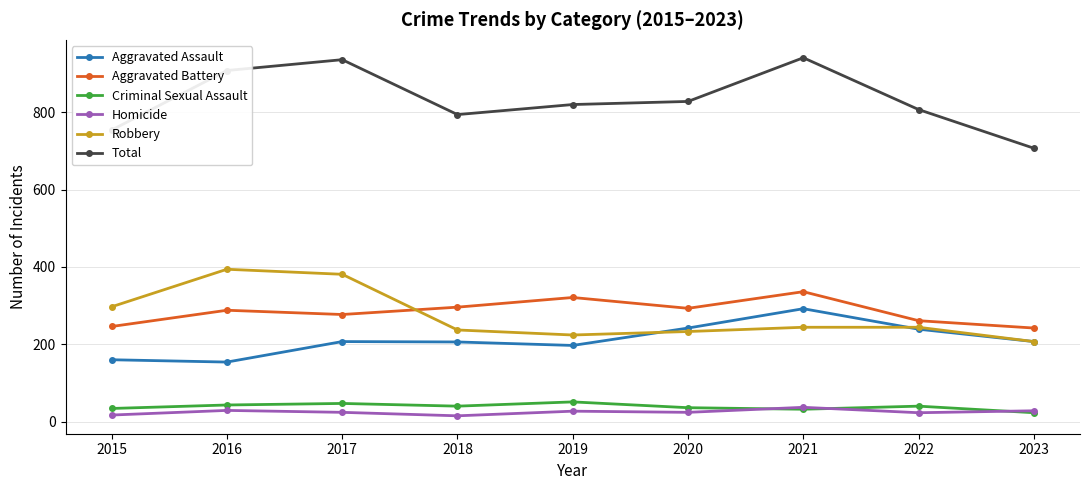

How many data points does each series have?

9